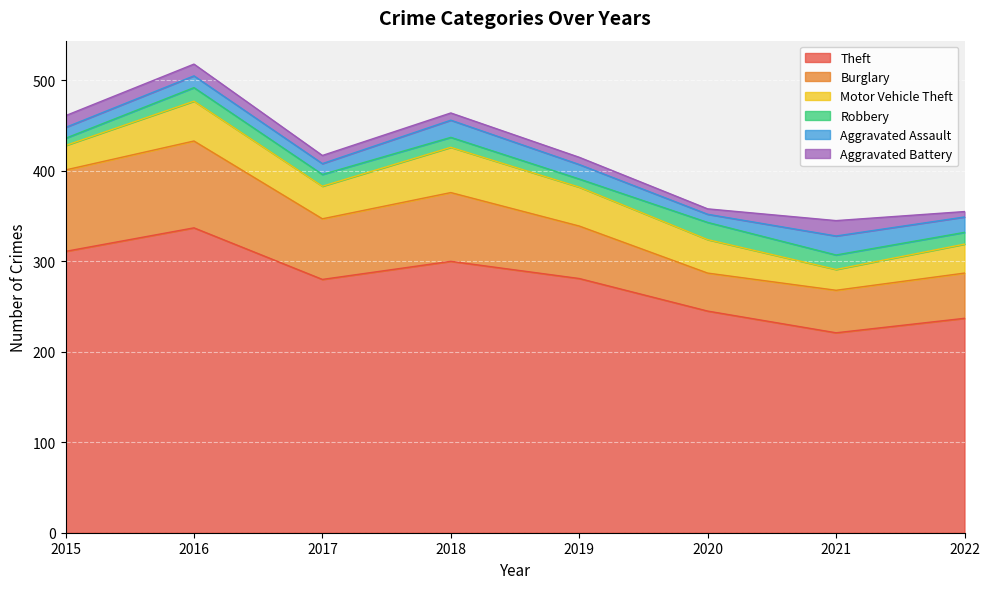

What is the smallest value displayed?

6